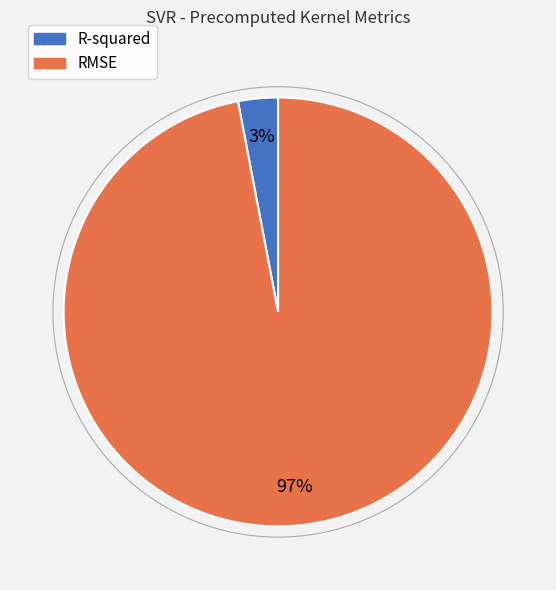

The RMSE slice represents 91% of the pie. True or false?

False